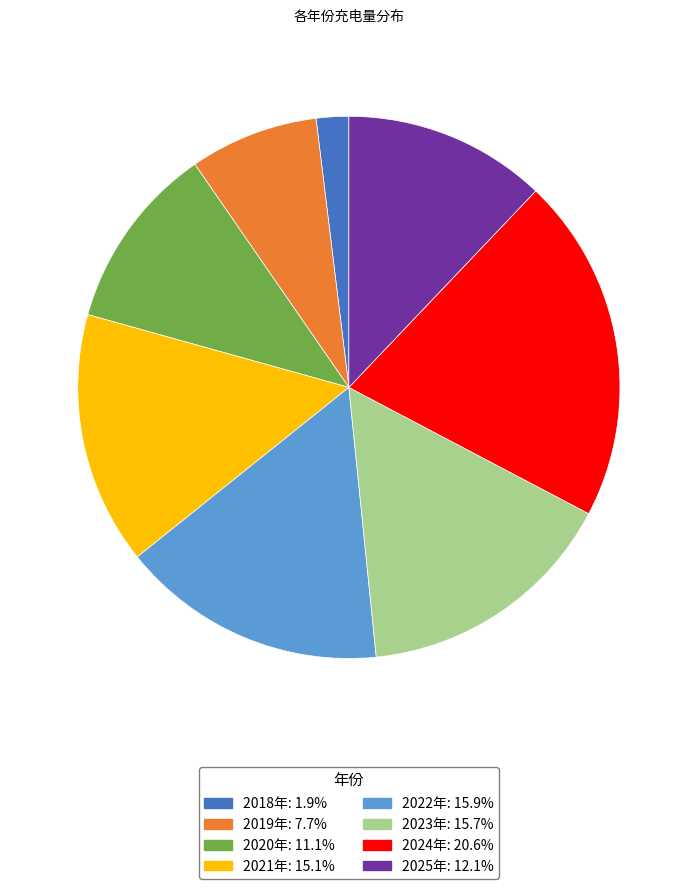

Is 2021年 the majority of the pie?

No